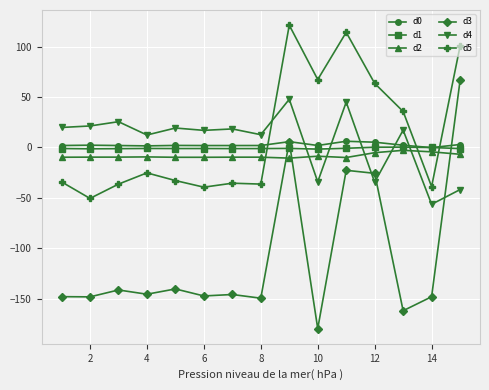

True or false: d4 and d2 cross at least once.

True